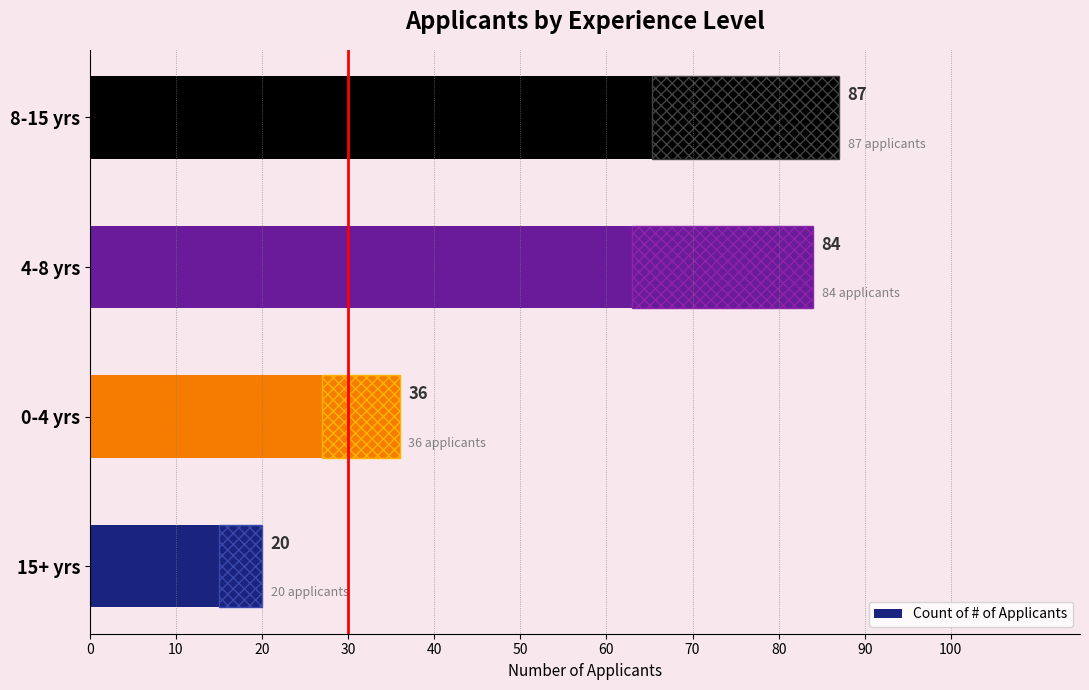

What is the sum of the values at 20 and 10?

120